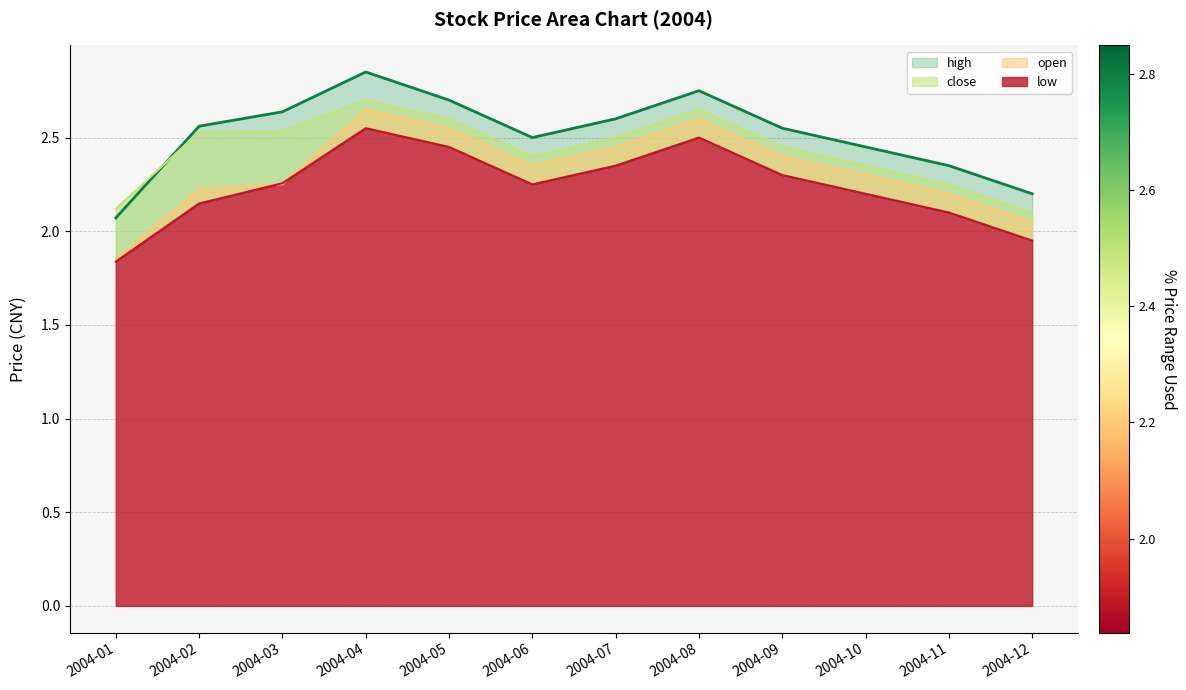

What is the difference between the maximum and minimum values in the high series?

0.8